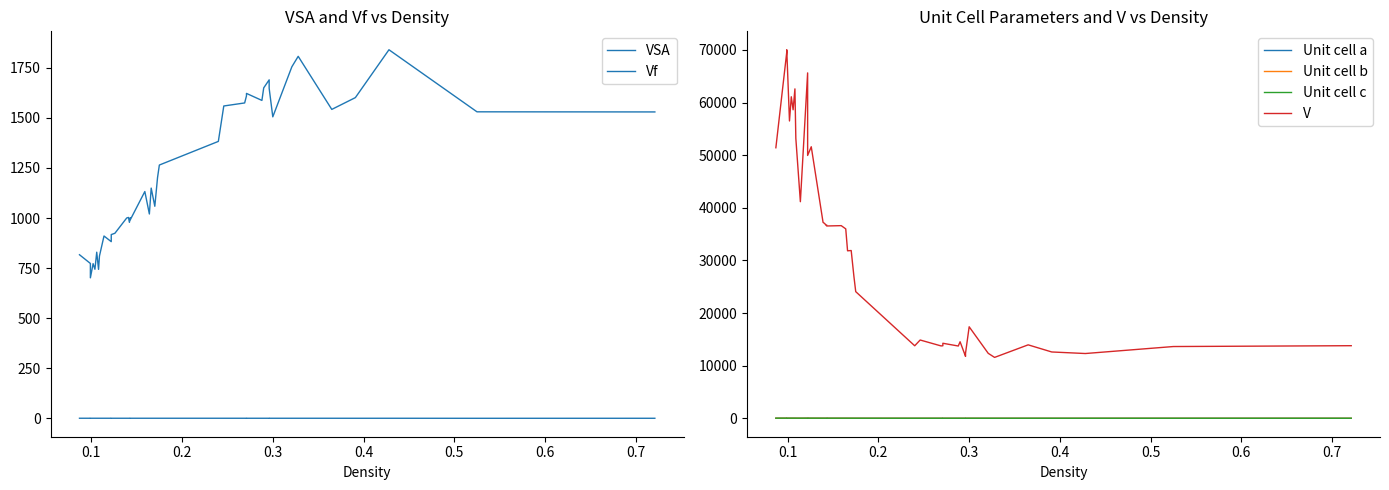

Which series has the largest total across all categories?

V